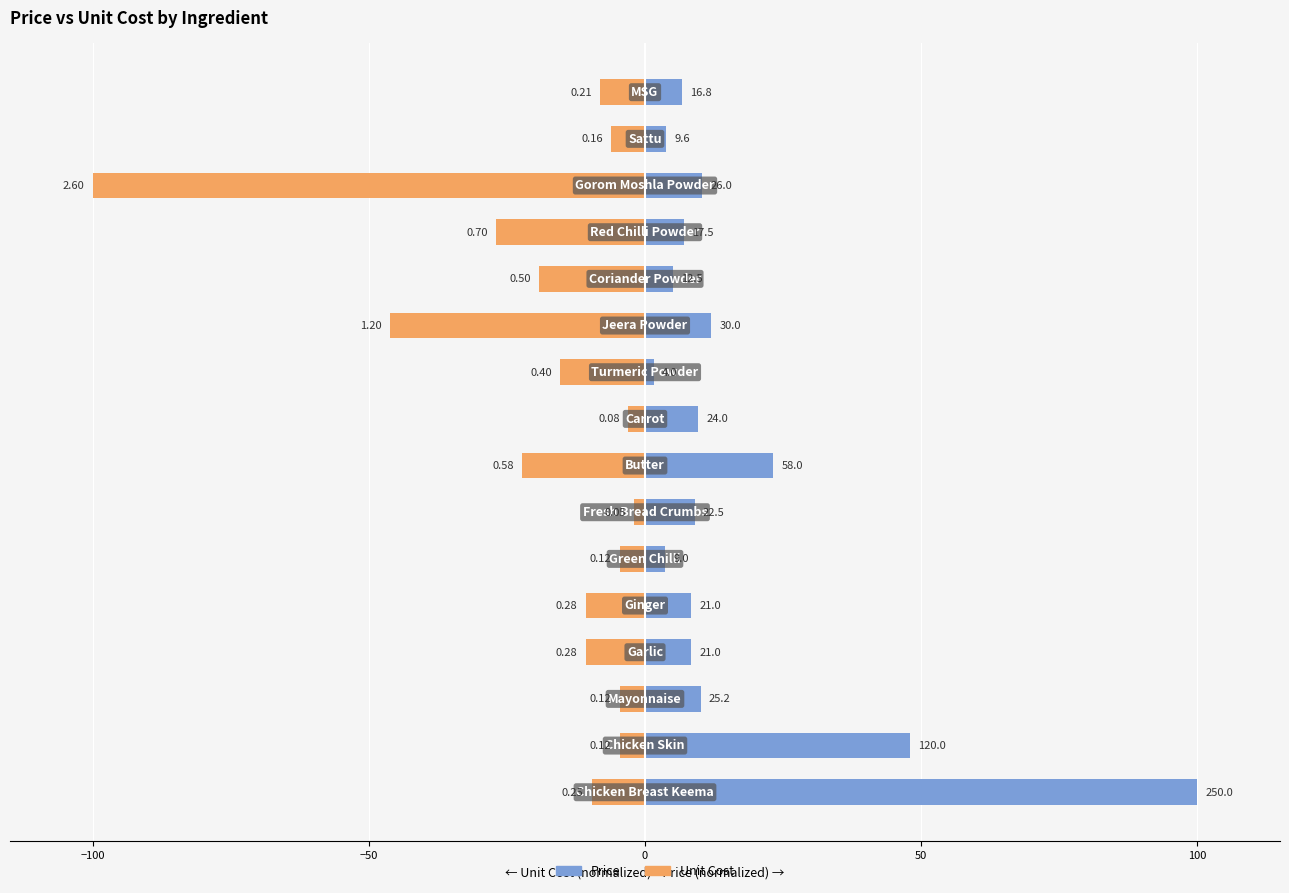

Is the value of Price at 13 greater than the value of Unit Cost at 100?

Yes